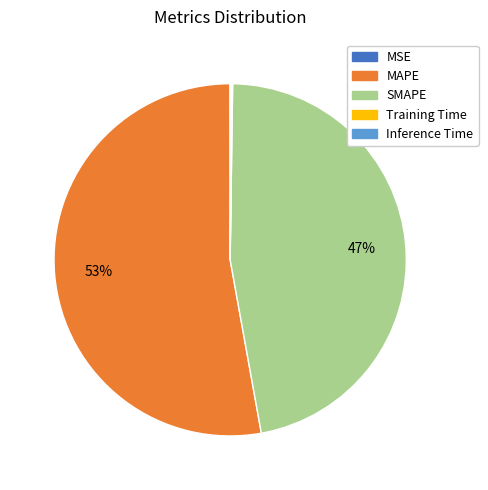

Does MAPE represent more than half of the total?

Yes